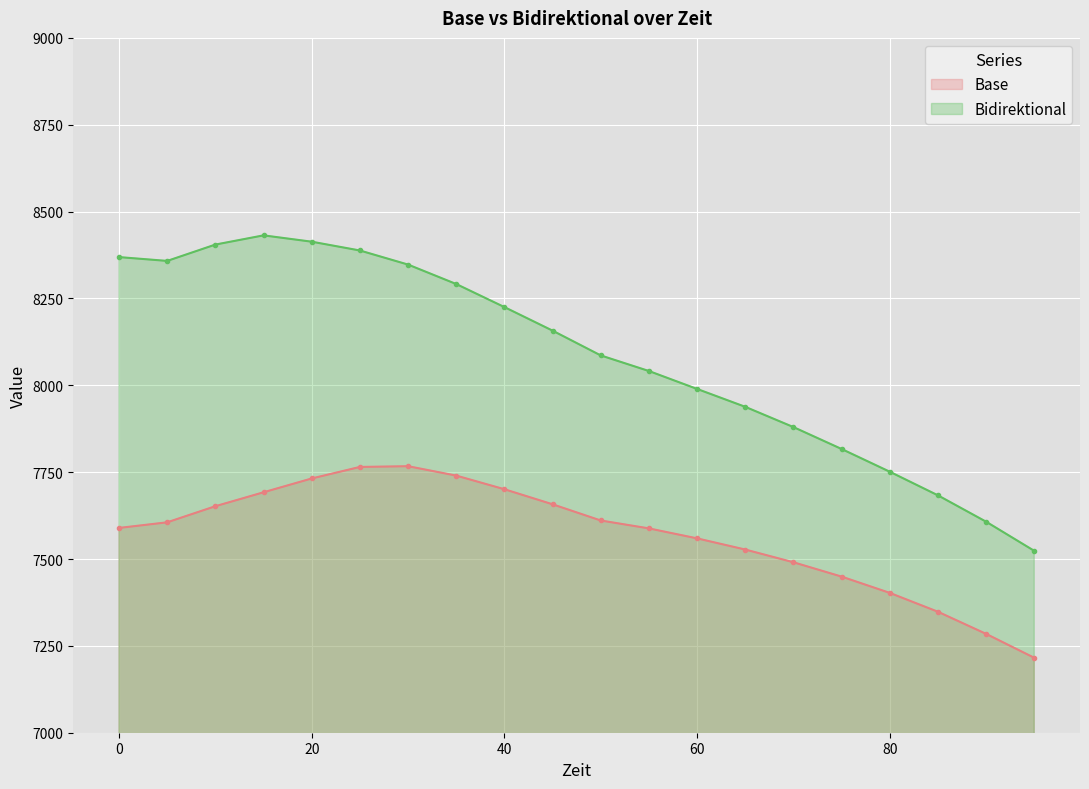

Which series has the largest total across all categories?

Bidirektional